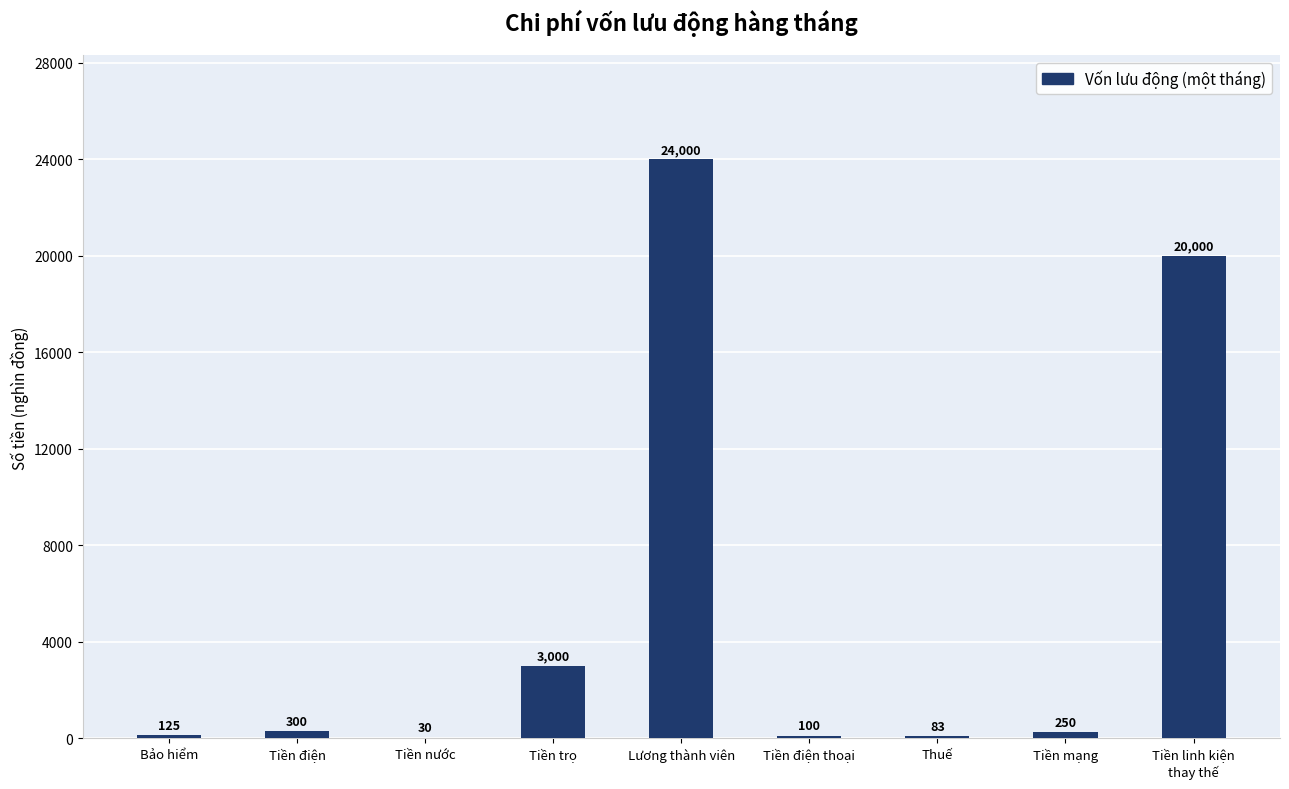

At which label does the data first exceed 250?

Tiền điện